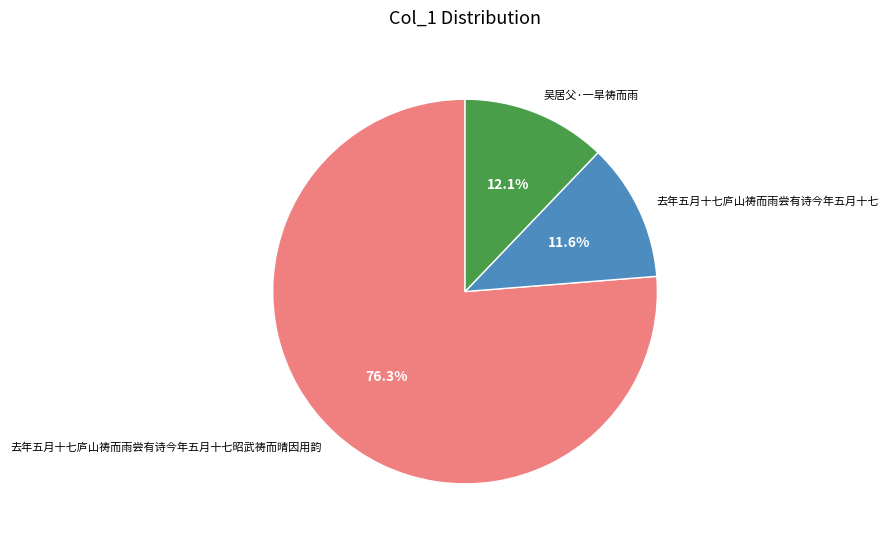

Is the sum of 去年五月十七庐山祷而雨尝有诗今年五月十七昭武祷而晴因用韵 and 吴居父·一旱祷而雨 greater than half?

Yes